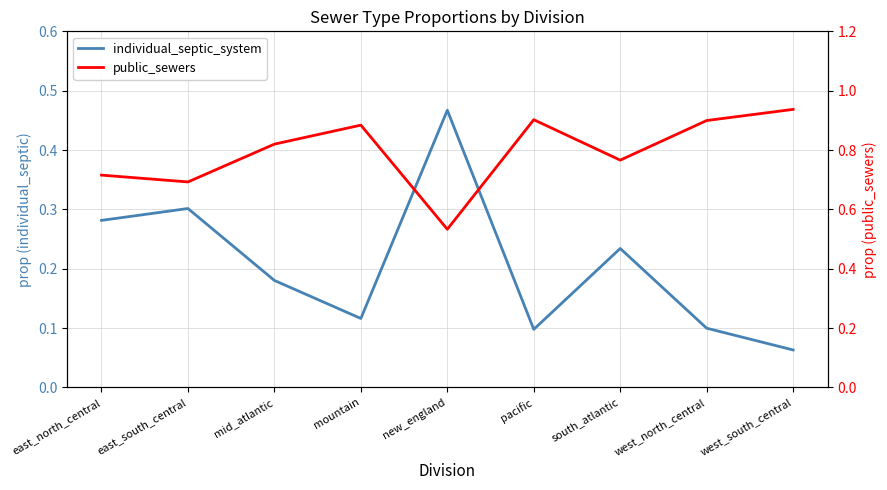

Which series has the largest total across all categories?

public_sewers